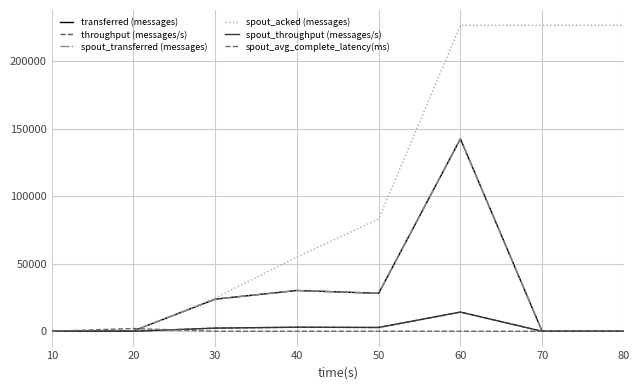

Where does the throughput (messages/s) series first go above 2344?

40